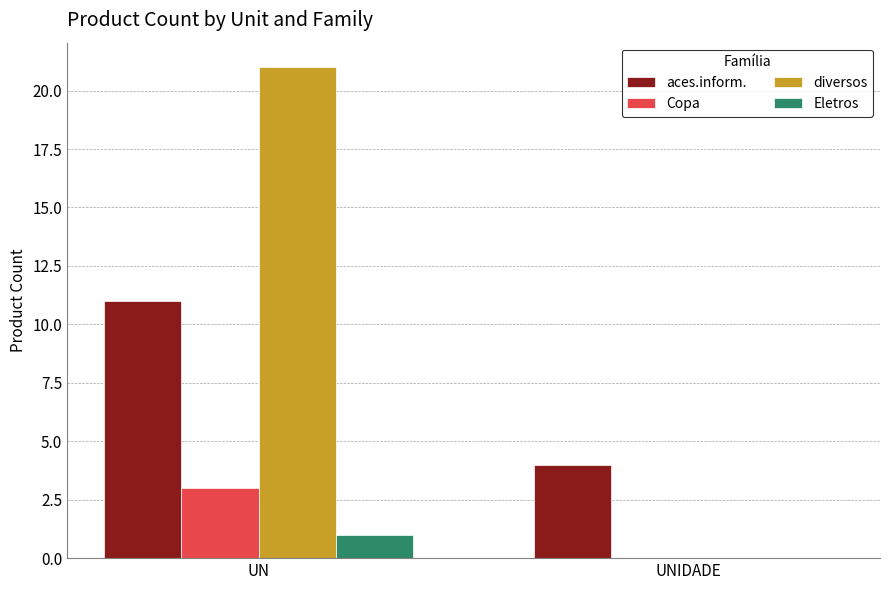

True or false: aces.inform. has a value of 15 at UN.

False